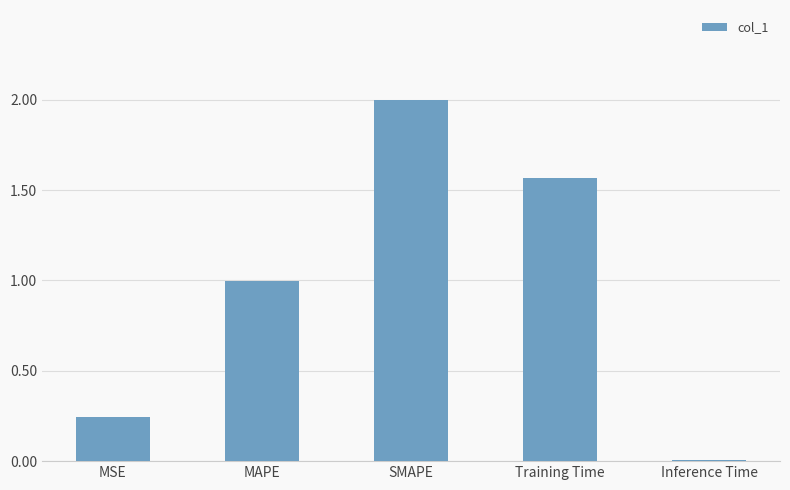

List the labels in order of value, smallest first.

Inference Time, MSE, MAPE, Training Time, SMAPE